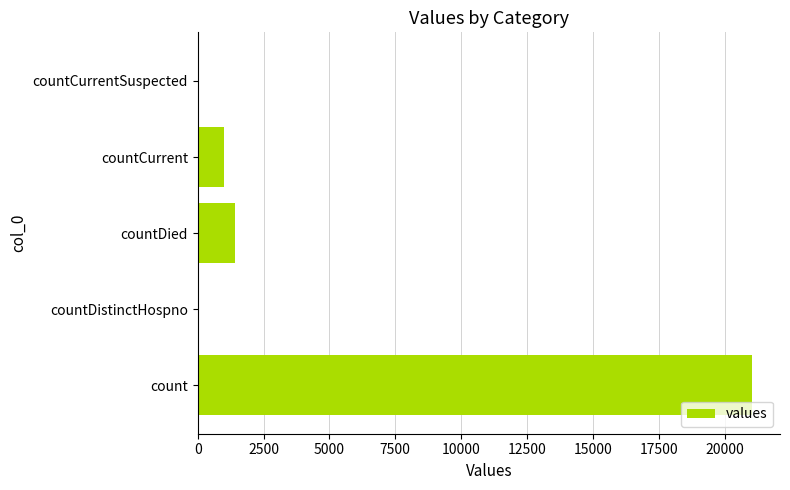

How many data points does each series have?

5